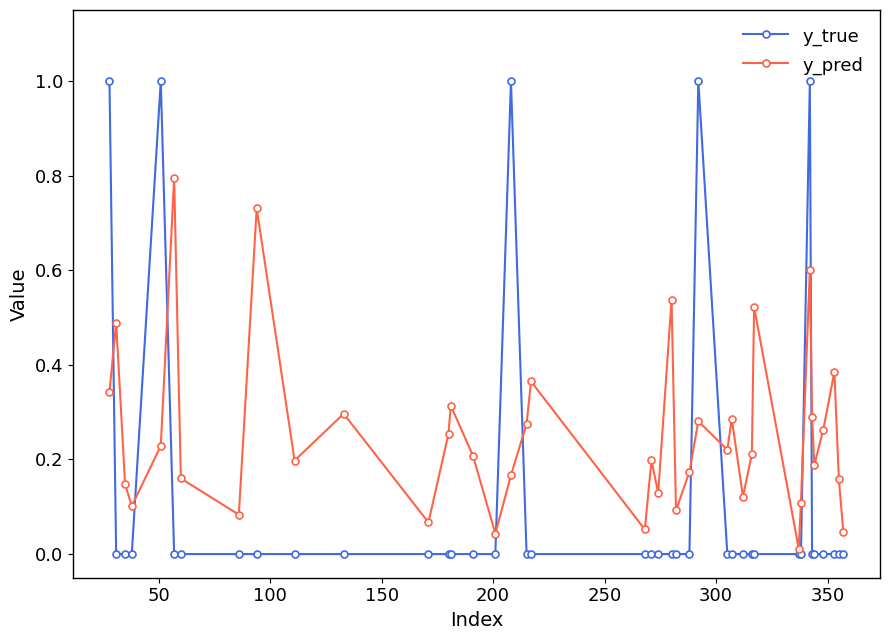

Which series has the widest spread of values?

y_true